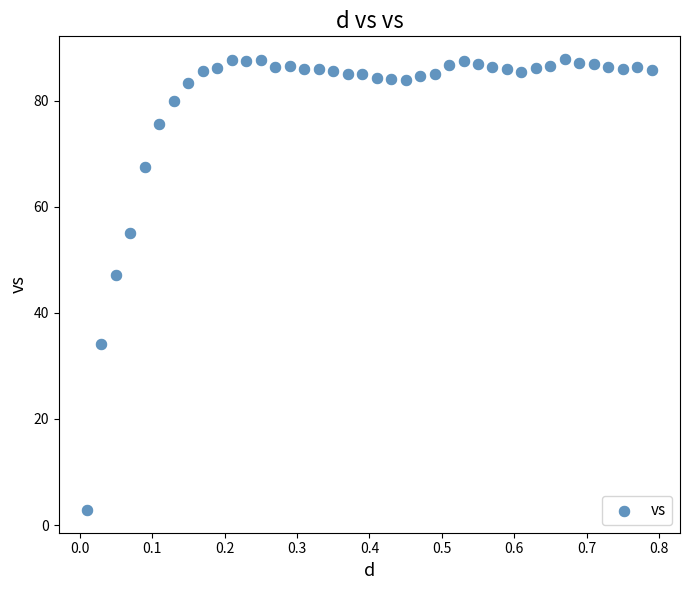

What is the range of X values (max minus min)?

0.8